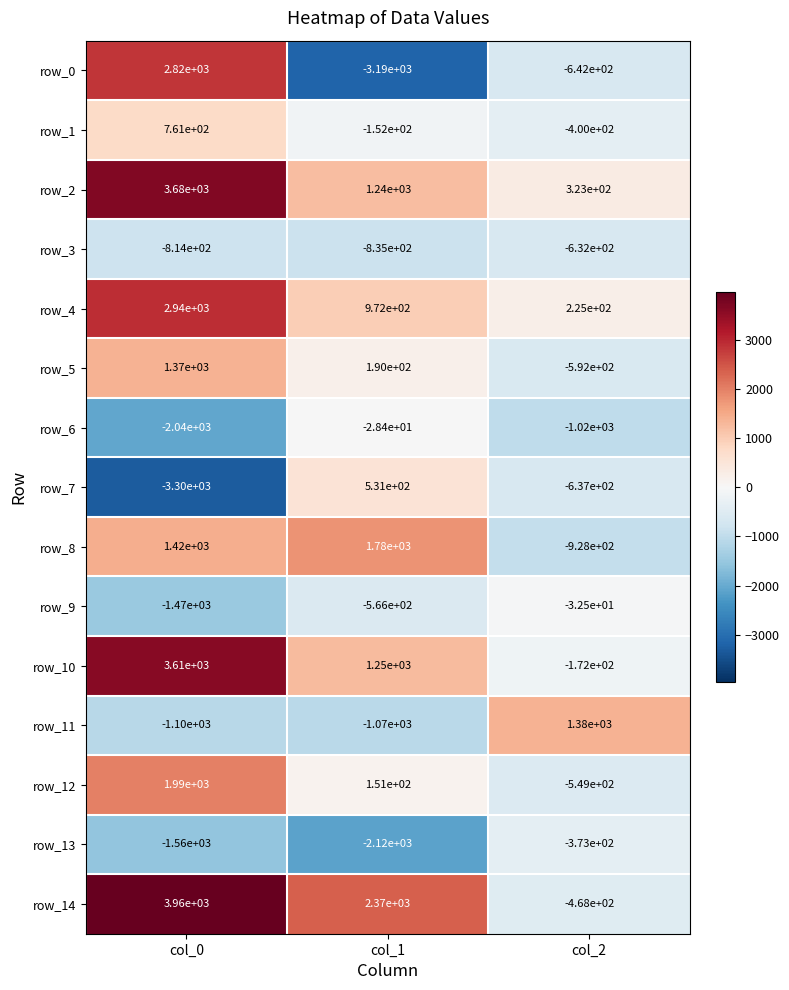

What is the difference between the row_13 values at col_1 and col_0?

560.0